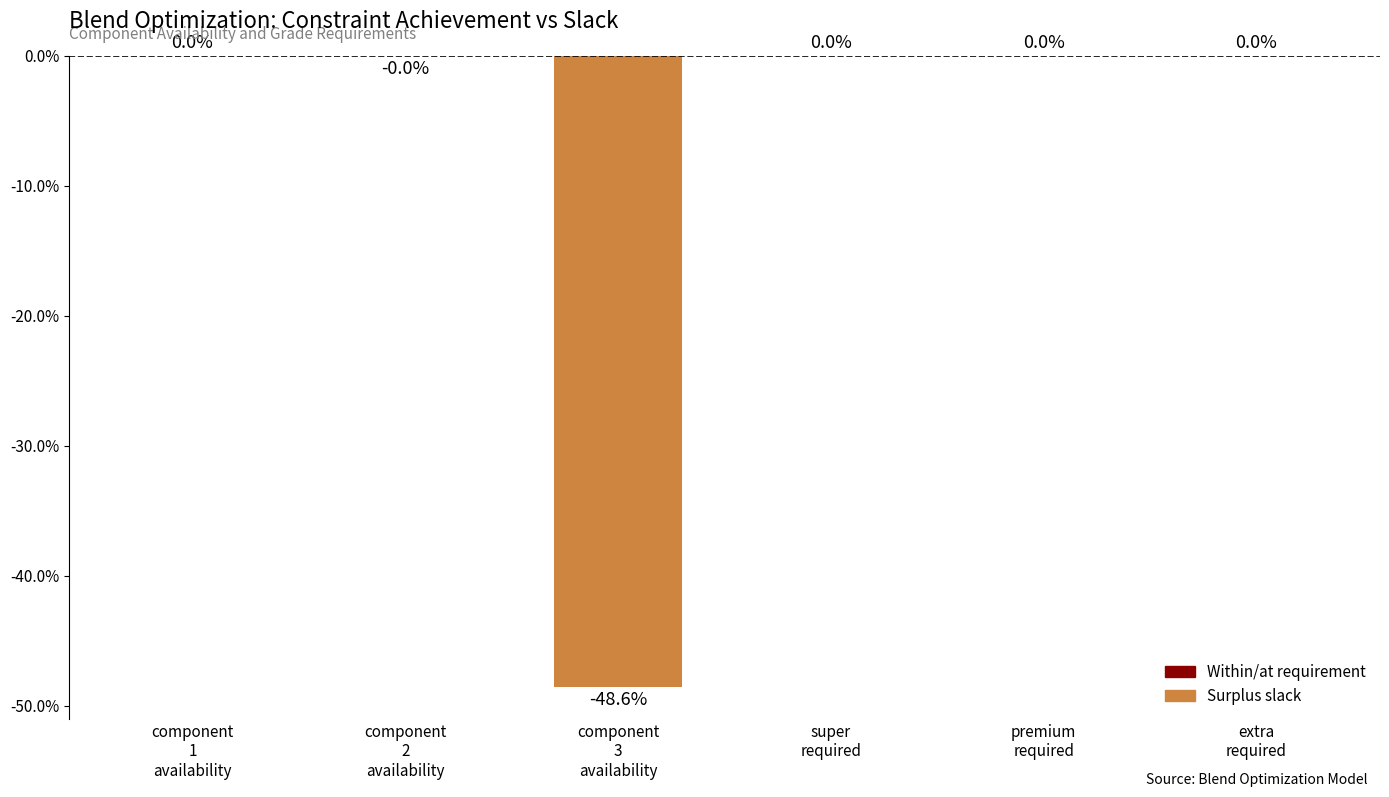

Does the chart contain stacked bars?

No